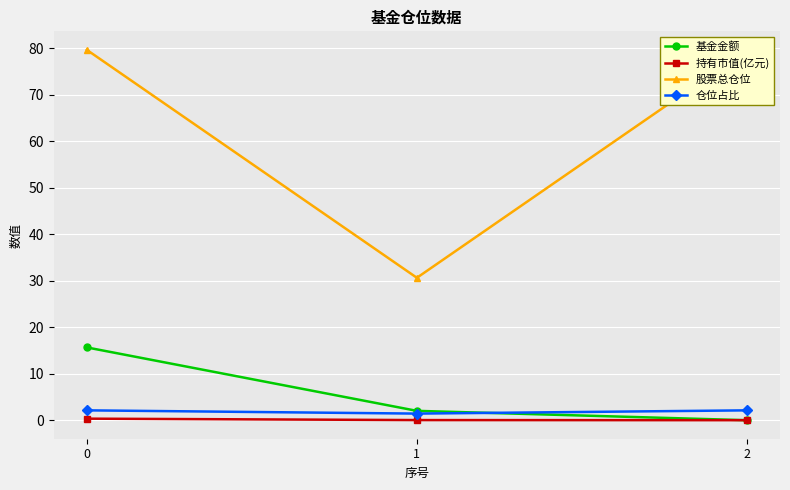

Reading right to left, list all the values displayed in this chart.

基金金额: 0.0	2.0	15.7
持有市值(亿元): 0.0	0.0	0.3
股票总仓位: 79.6	30.6	79.6
仓位占比: 2.1	1.4	2.1